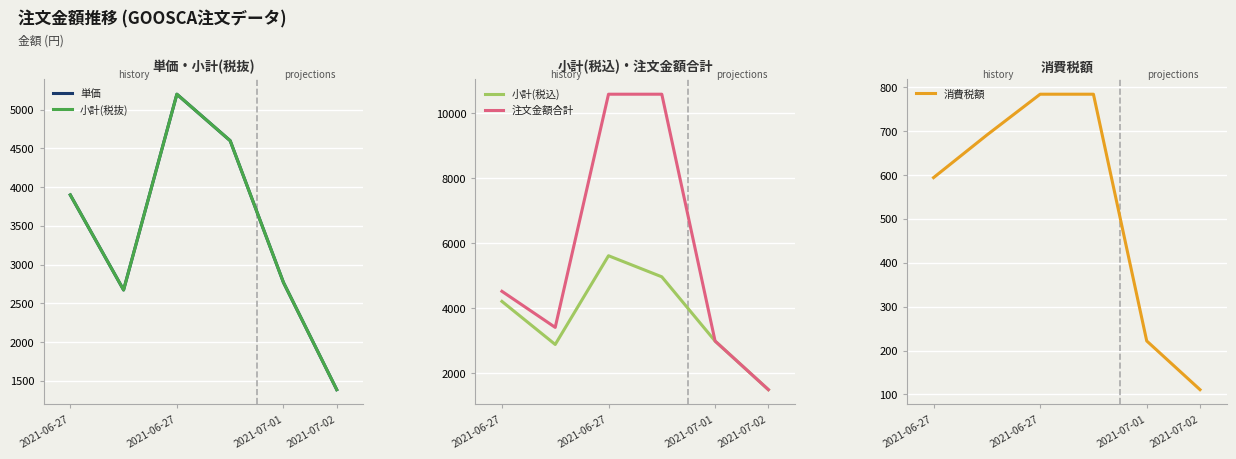

At which category does the chart reach its minimum across all series?

2021-07-02